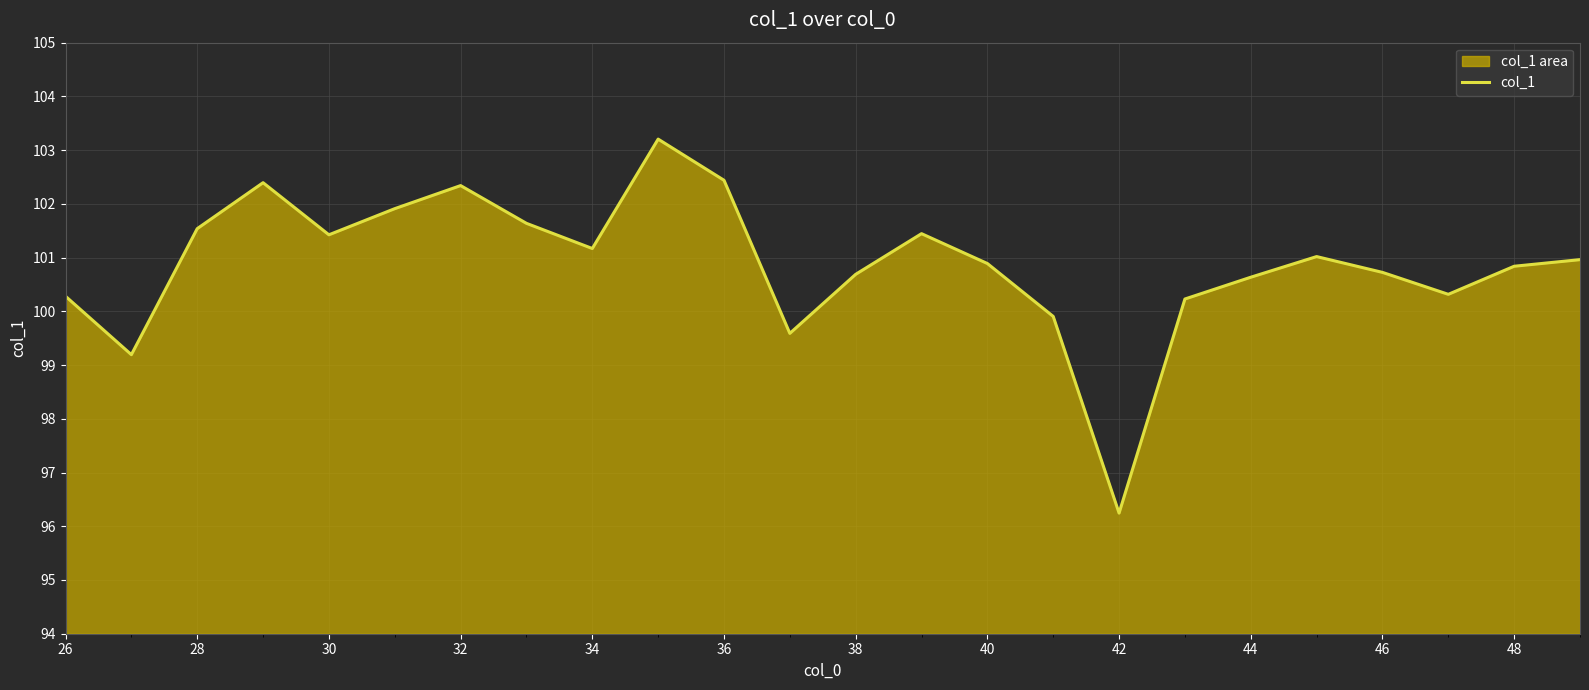

What is the value of the 15th point from the left?

100.9